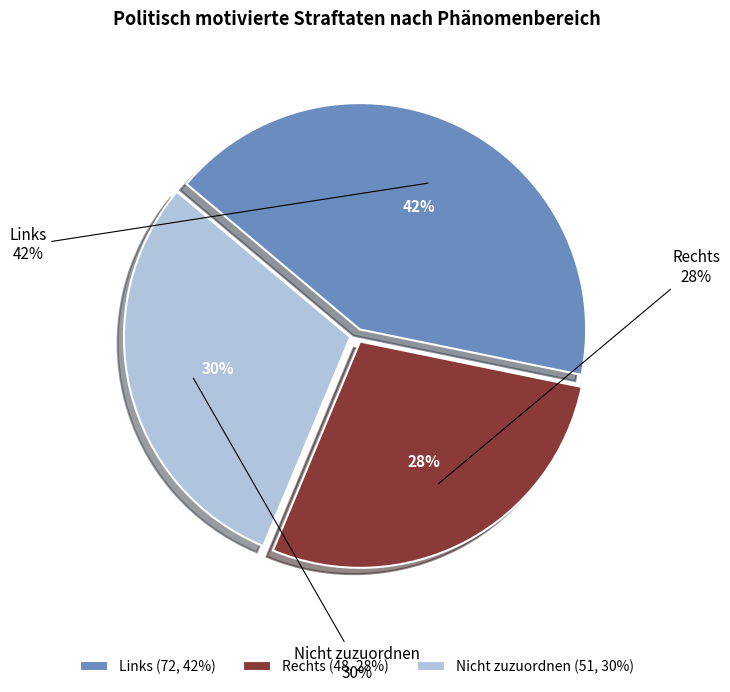

How many slices are in this pie chart?

3